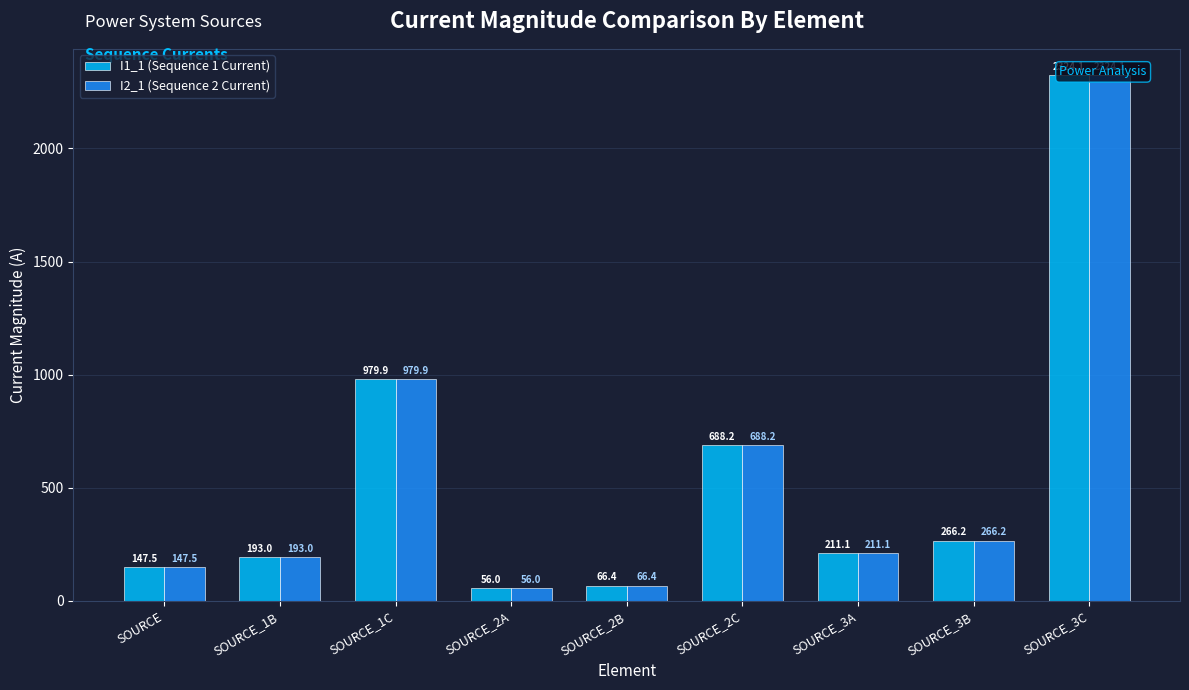

How many values in the I2_1 (Sequence 2 Current) series exceed 211?

5